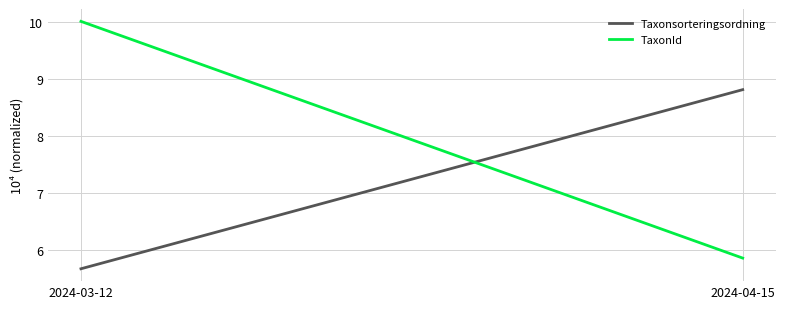

What is the total value across all series at 2024-04-15?

14.7